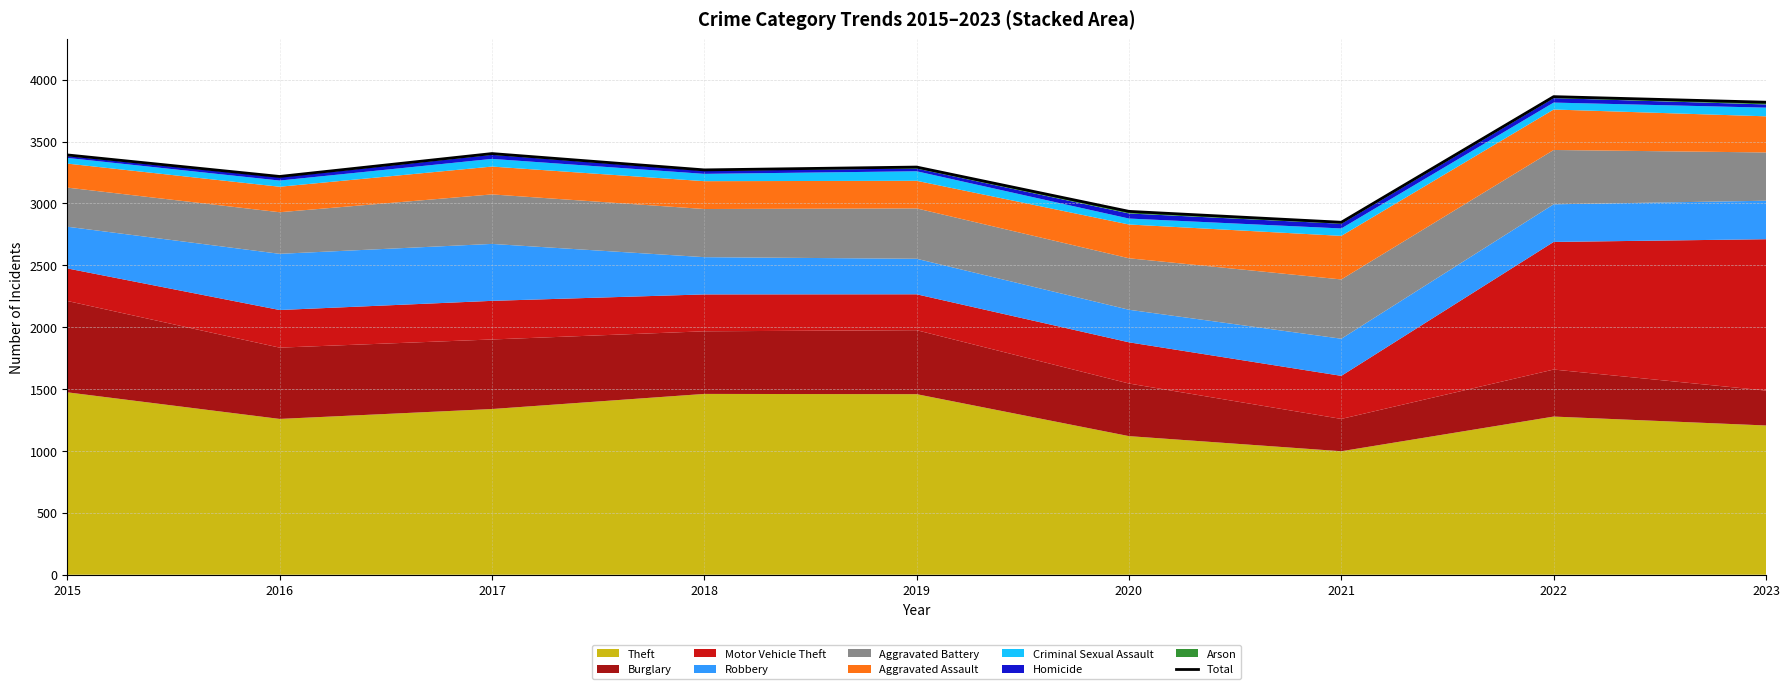

How many interior local peaks (higher than both neighbors) does the data have?

3